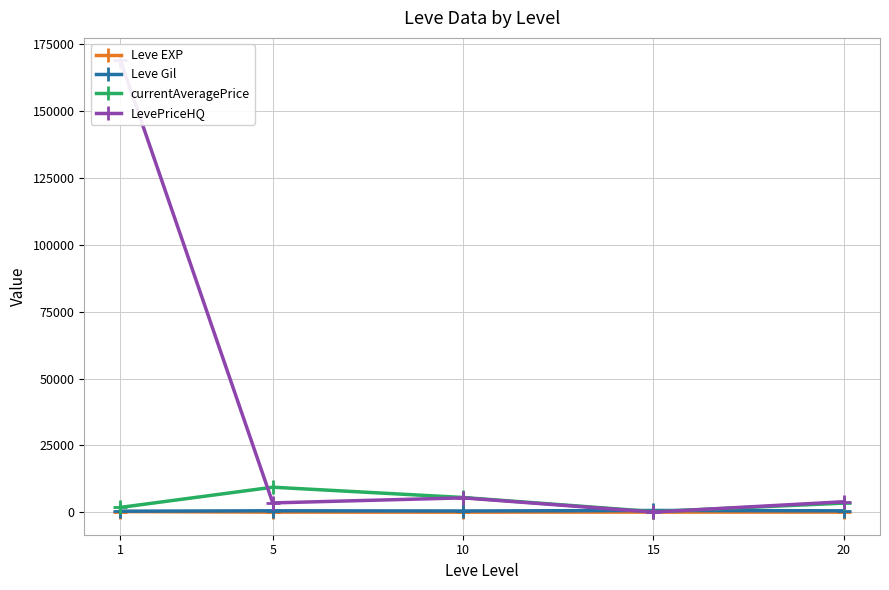

Is it true that Leve Gil equals 898.2 at 5?

False